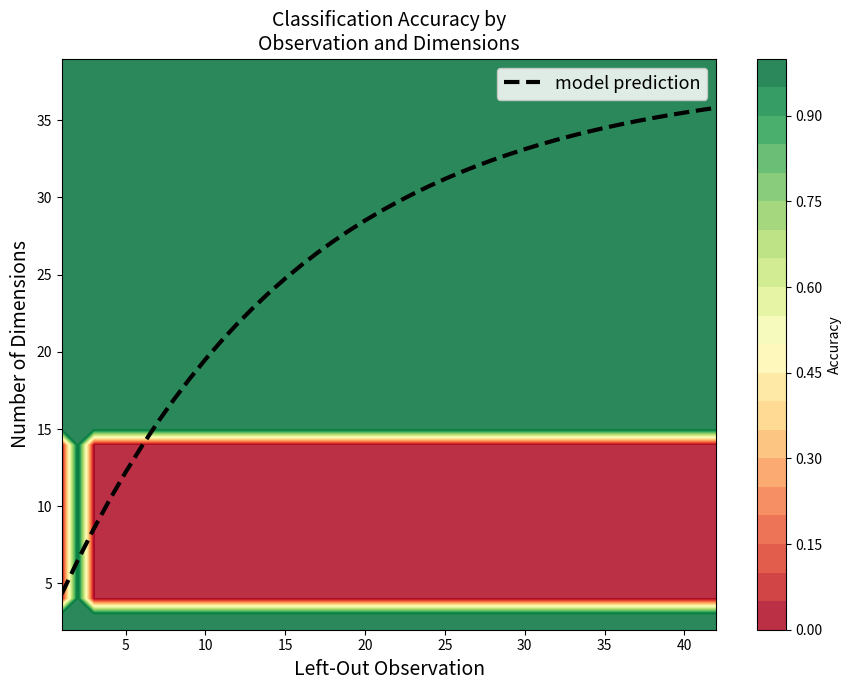

True or false: correct has a value of 1 at 23.

True